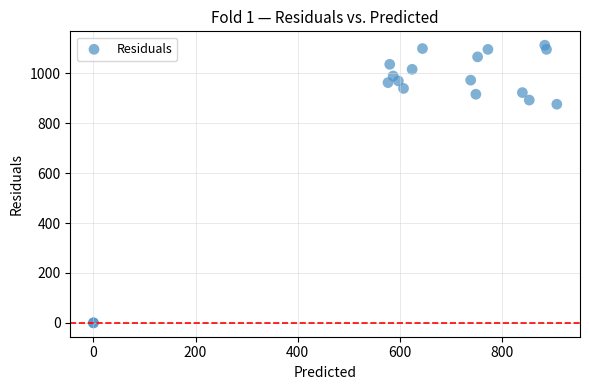

What Y value in the scatter plot is closest to 556?

876.7